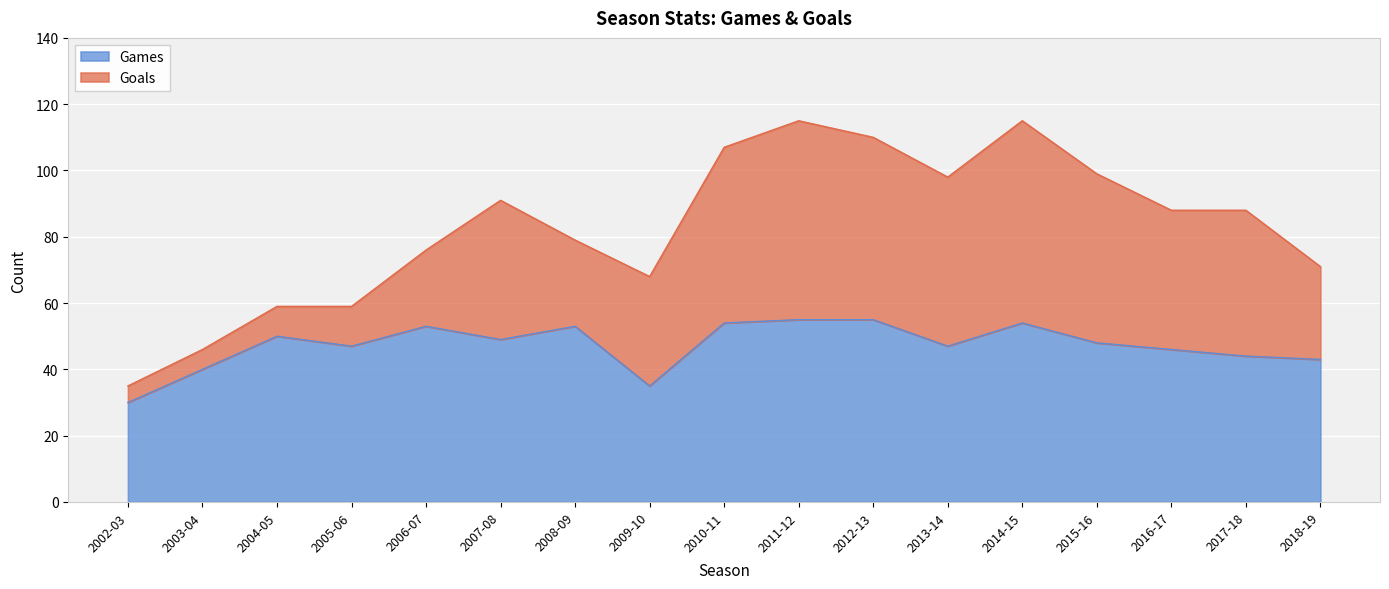

Rank the categories by value from lowest to highest.

2002-03, 2009-10, 2003-04, 2018-19, 2017-18, 2016-17, 2005-06, 2013-14, 2015-16, 2007-08, 2004-05, 2006-07, 2008-09, 2010-11, 2014-15, 2011-12, 2012-13